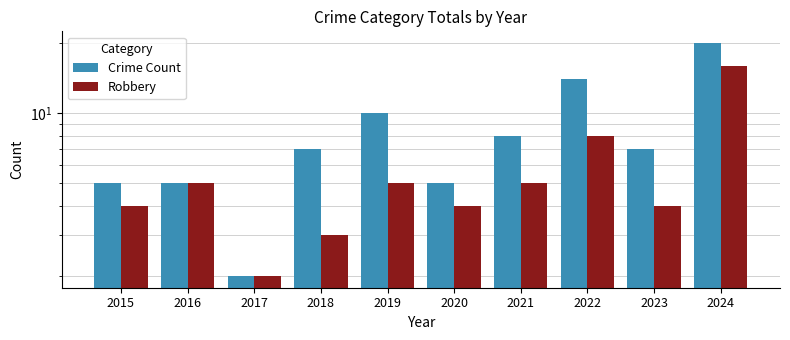

How many bars are there in each group?

2